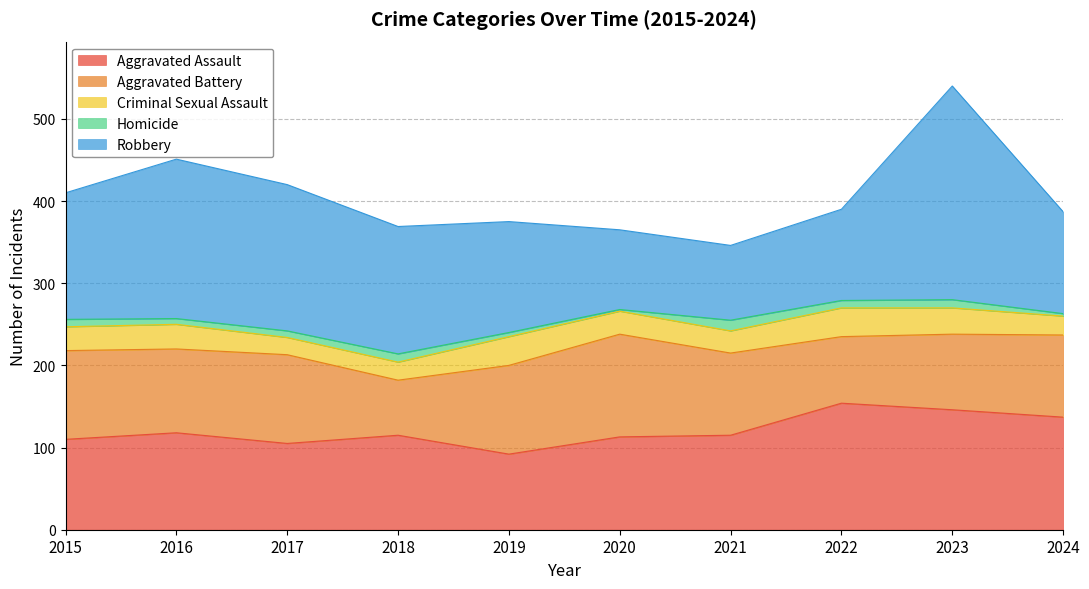

At how many categories does at least one series exceed 109?

10